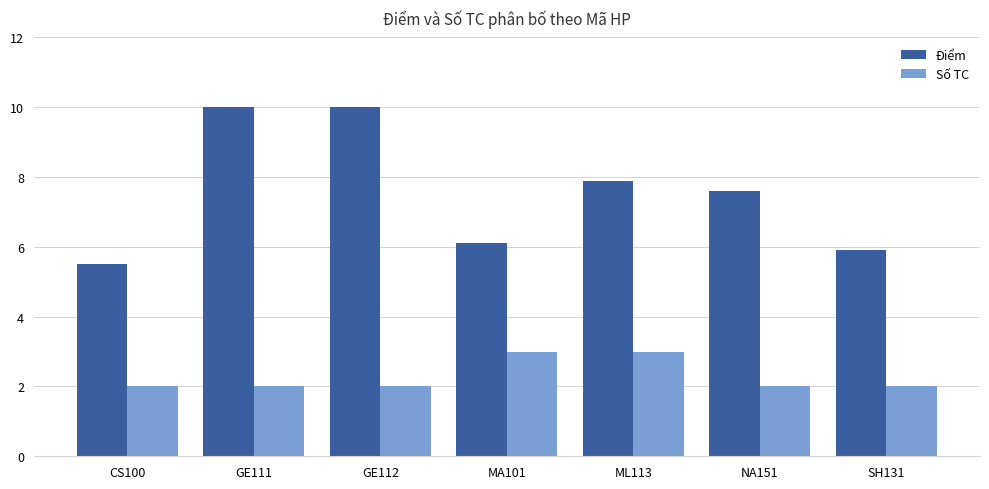

Is it true that Số TC equals 3.0 at MA101?

True